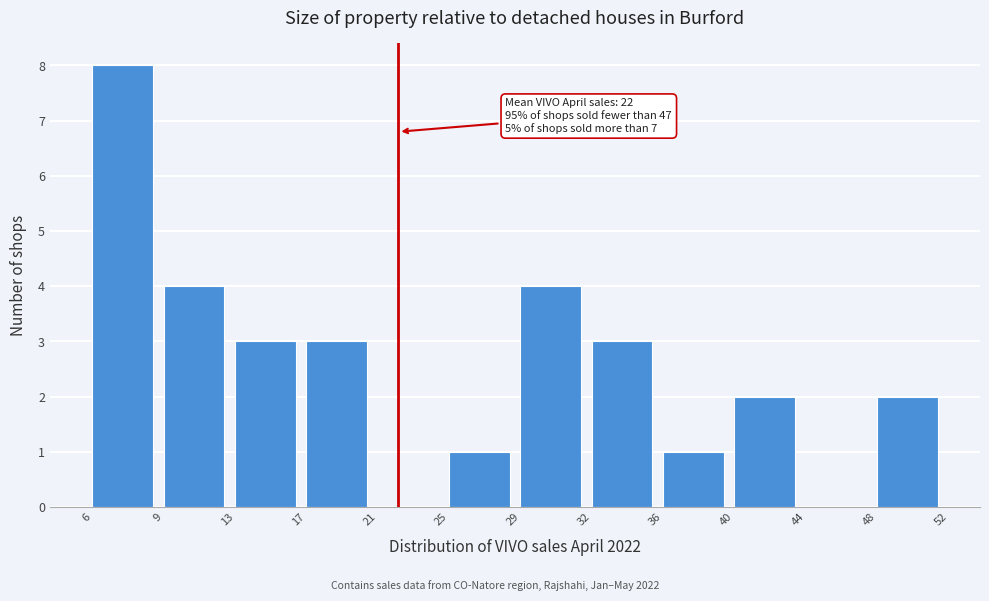

Reading left to right, what are all the values shown in this chart?

6=8	9=4	13=3	17=3	21=0	25=1	29=4	32=3	36=1	40=2	44=0	48=2